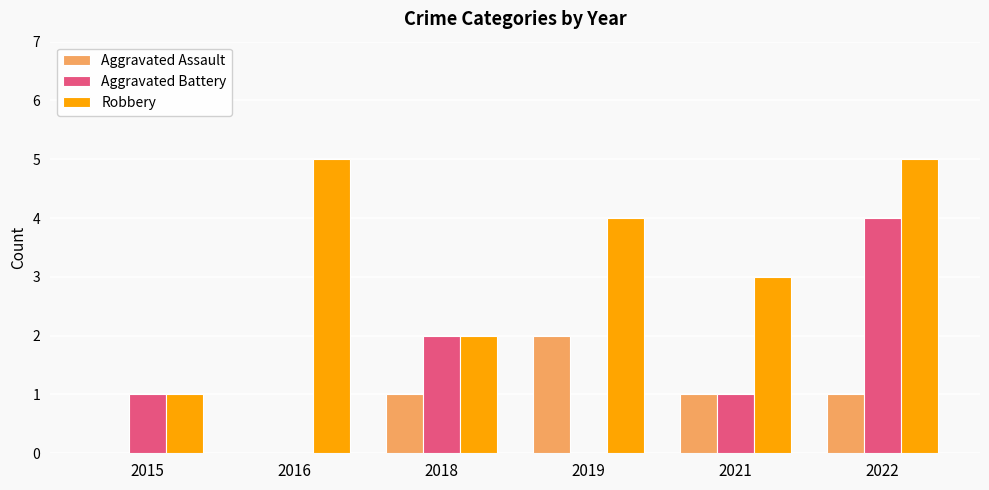

What is the sum of the Robbery values at 2015 and 2021?

4